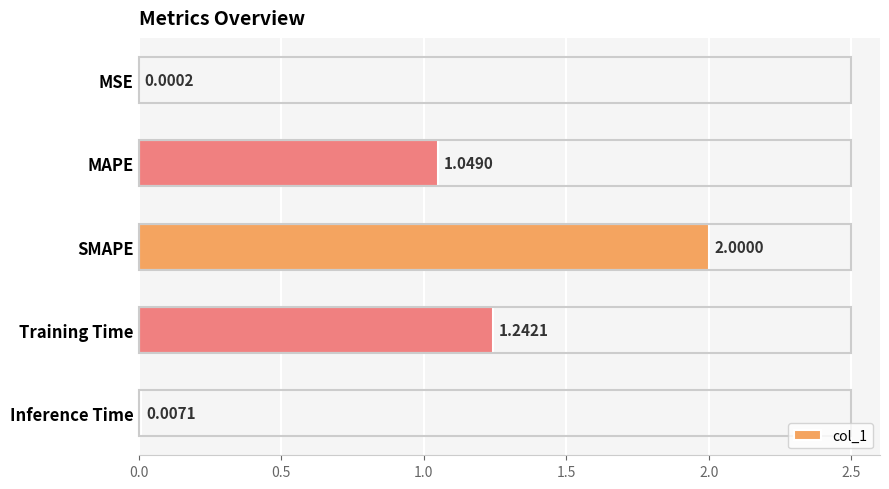

How many categories are shown in the chart?

5